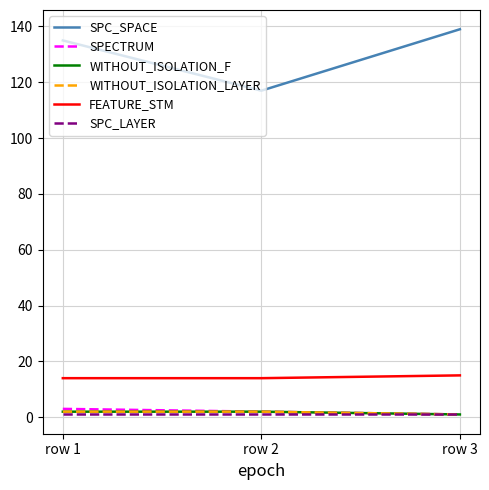

What is the smallest value displayed?

1